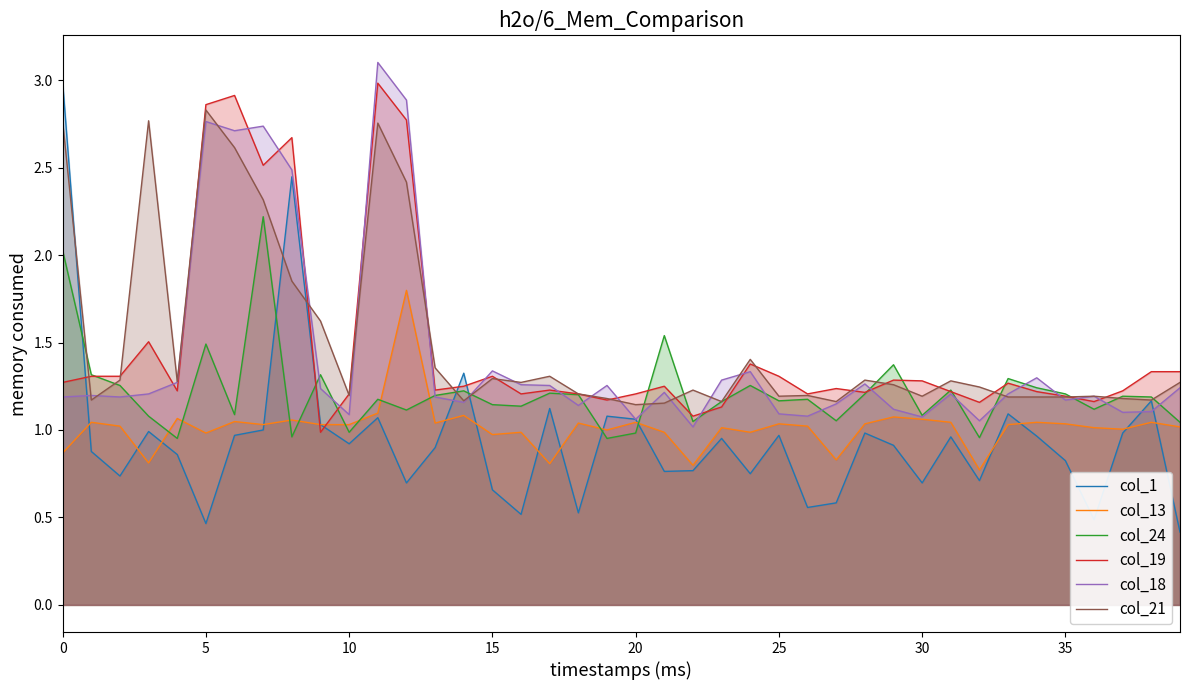

What is the label of the 30th point from the left?

29